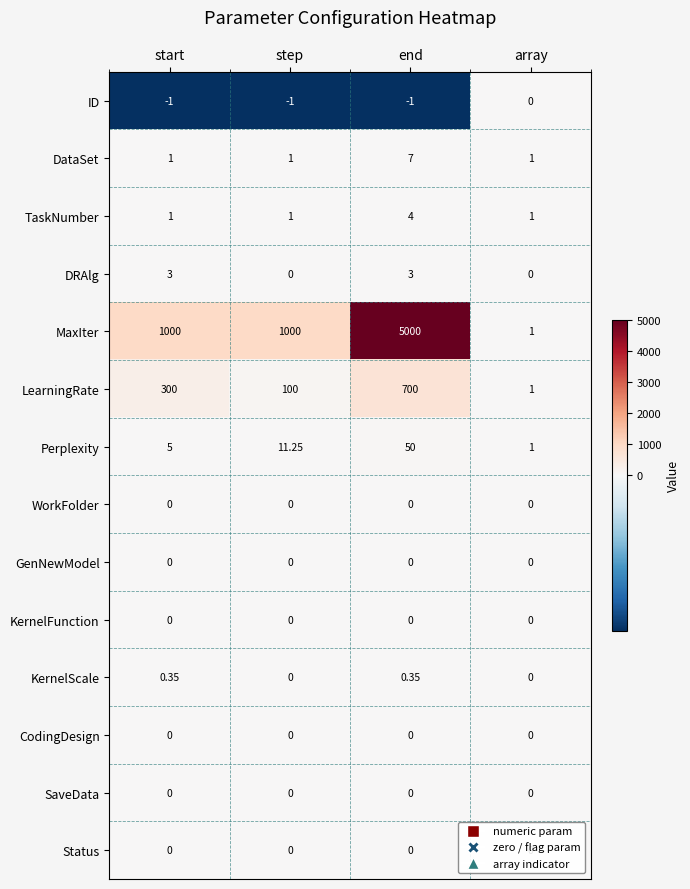

At which category is the sum across all series the highest?

end